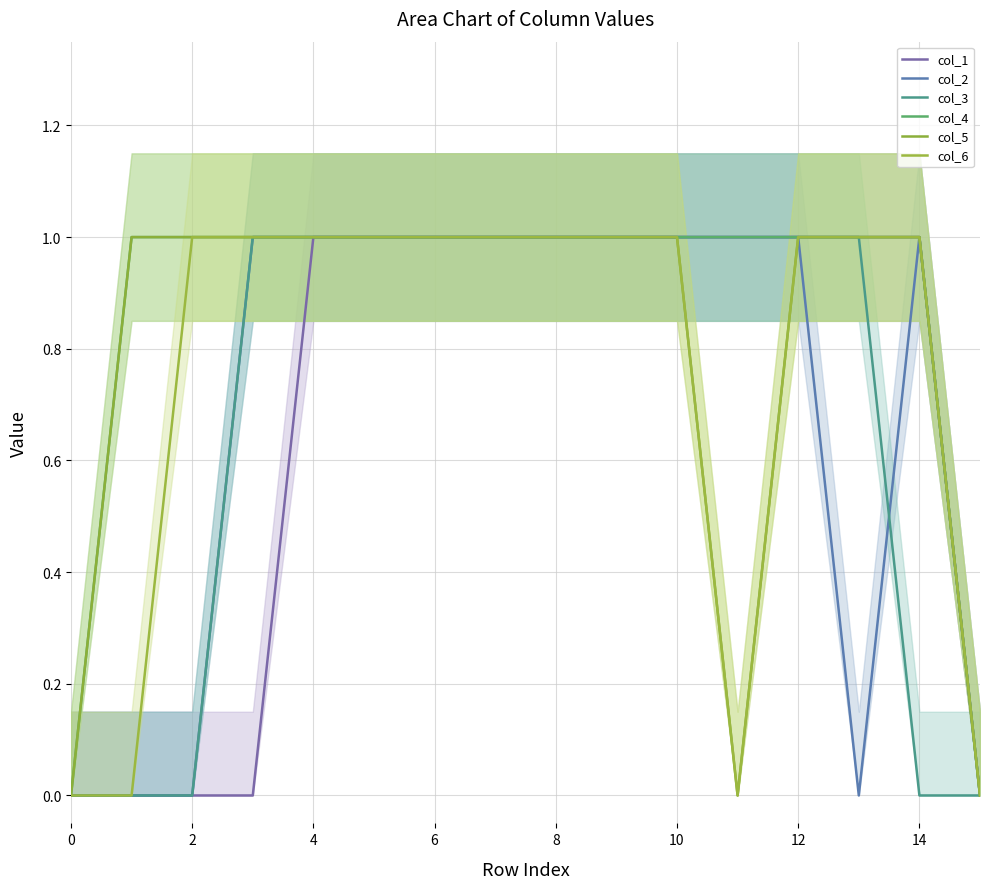

How many col_1 values are between 0 and 1?

16